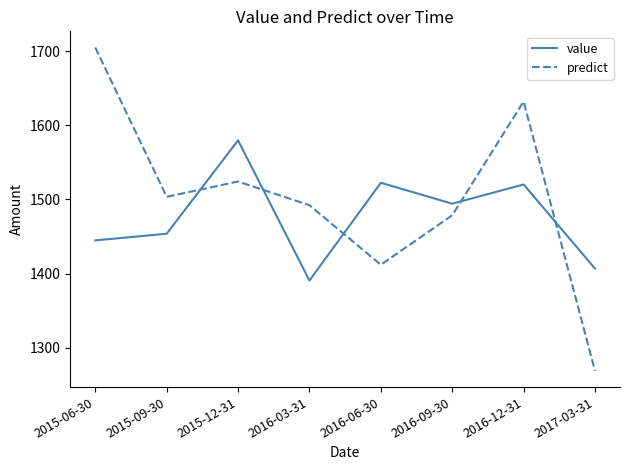

List the series in order of their peak value, lowest first.

value, predict